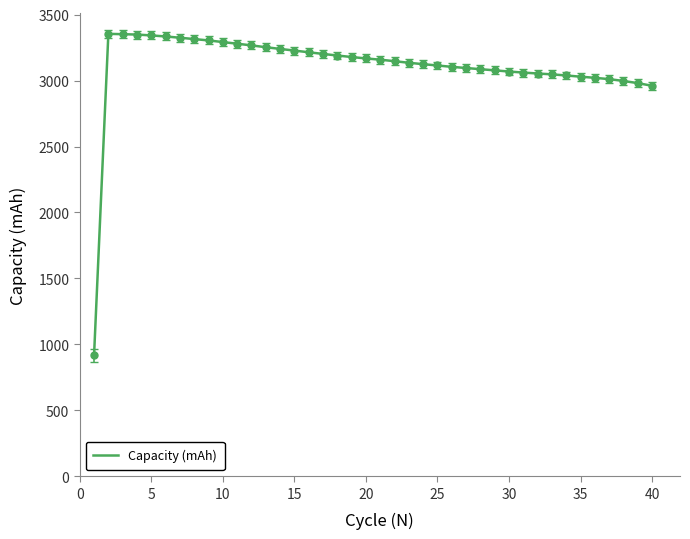

What is the lowest value of the Capacity (mAh) series?

917.4